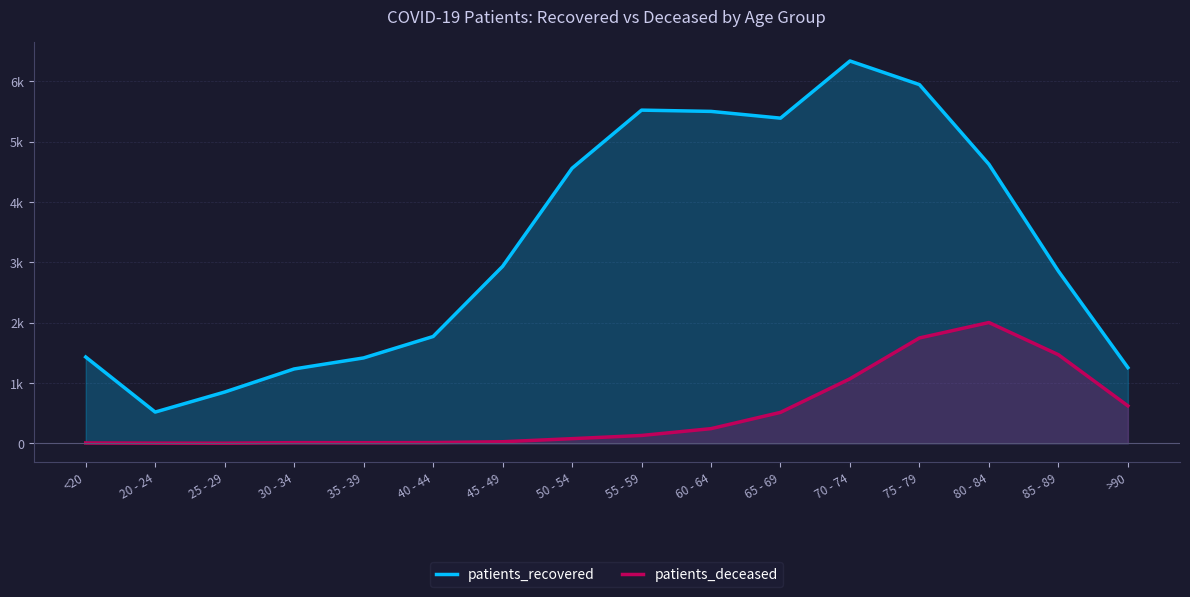

Where does the patients_deceased series first go above 130?

60 - 64